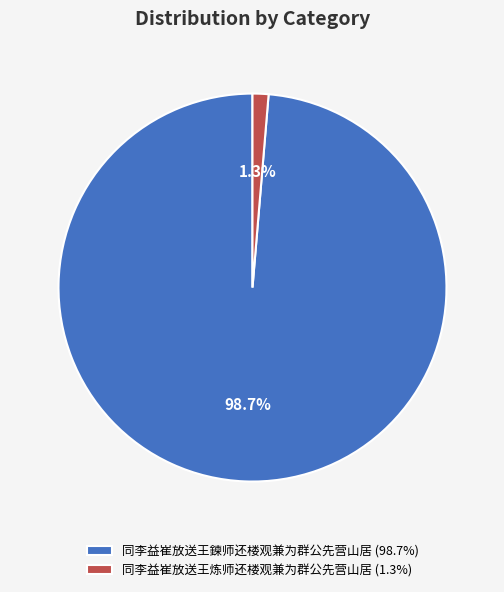

How many slices are in this pie chart?

2